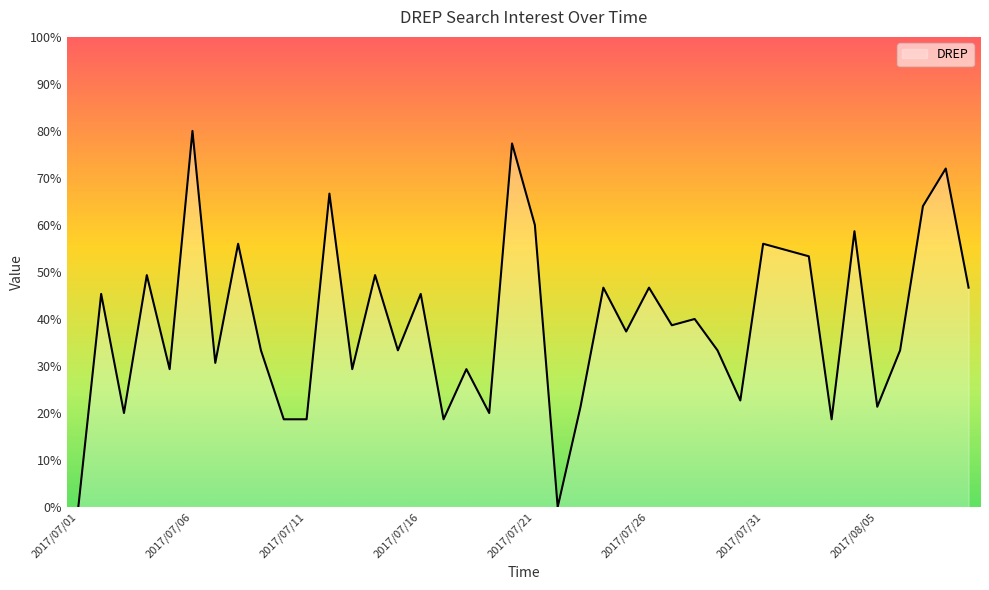

What is the difference between the maximum and minimum values?

80.0